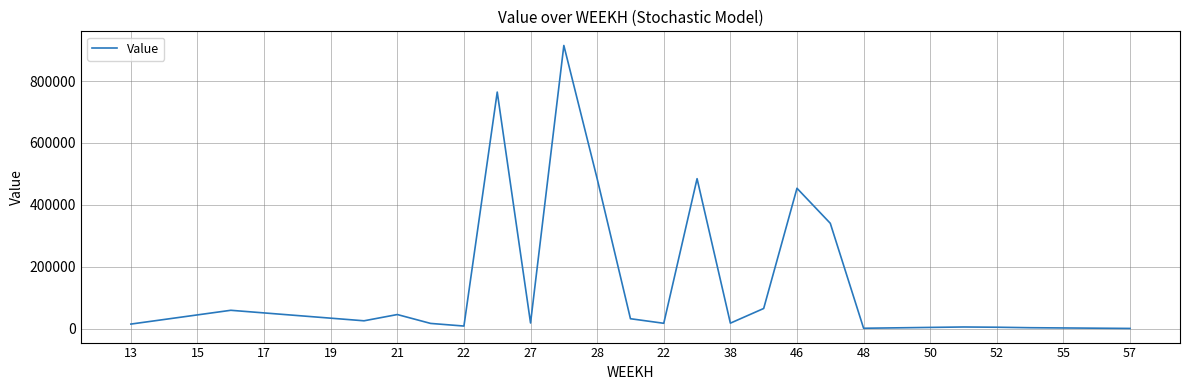

What is the sum of all values?

3992264.3